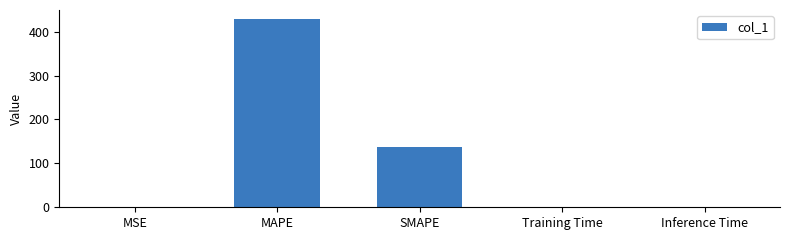

Does the chart contain stacked bars?

No